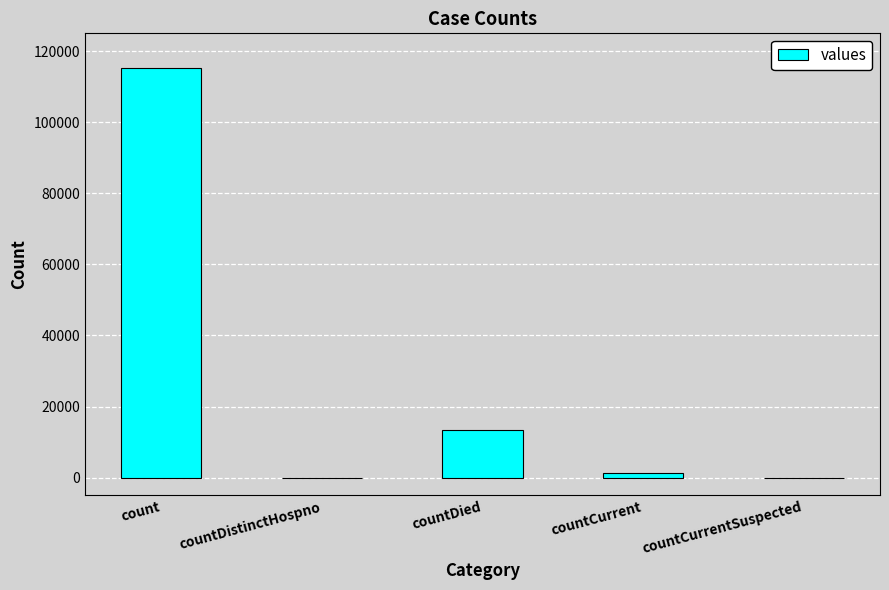

What is the sum of all values?

130105